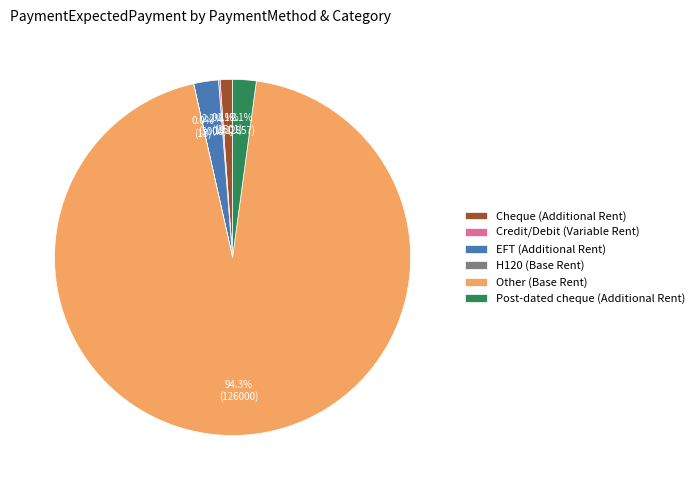

What portion of the pie excludes Cheque (Additional Rent)?

98.9%